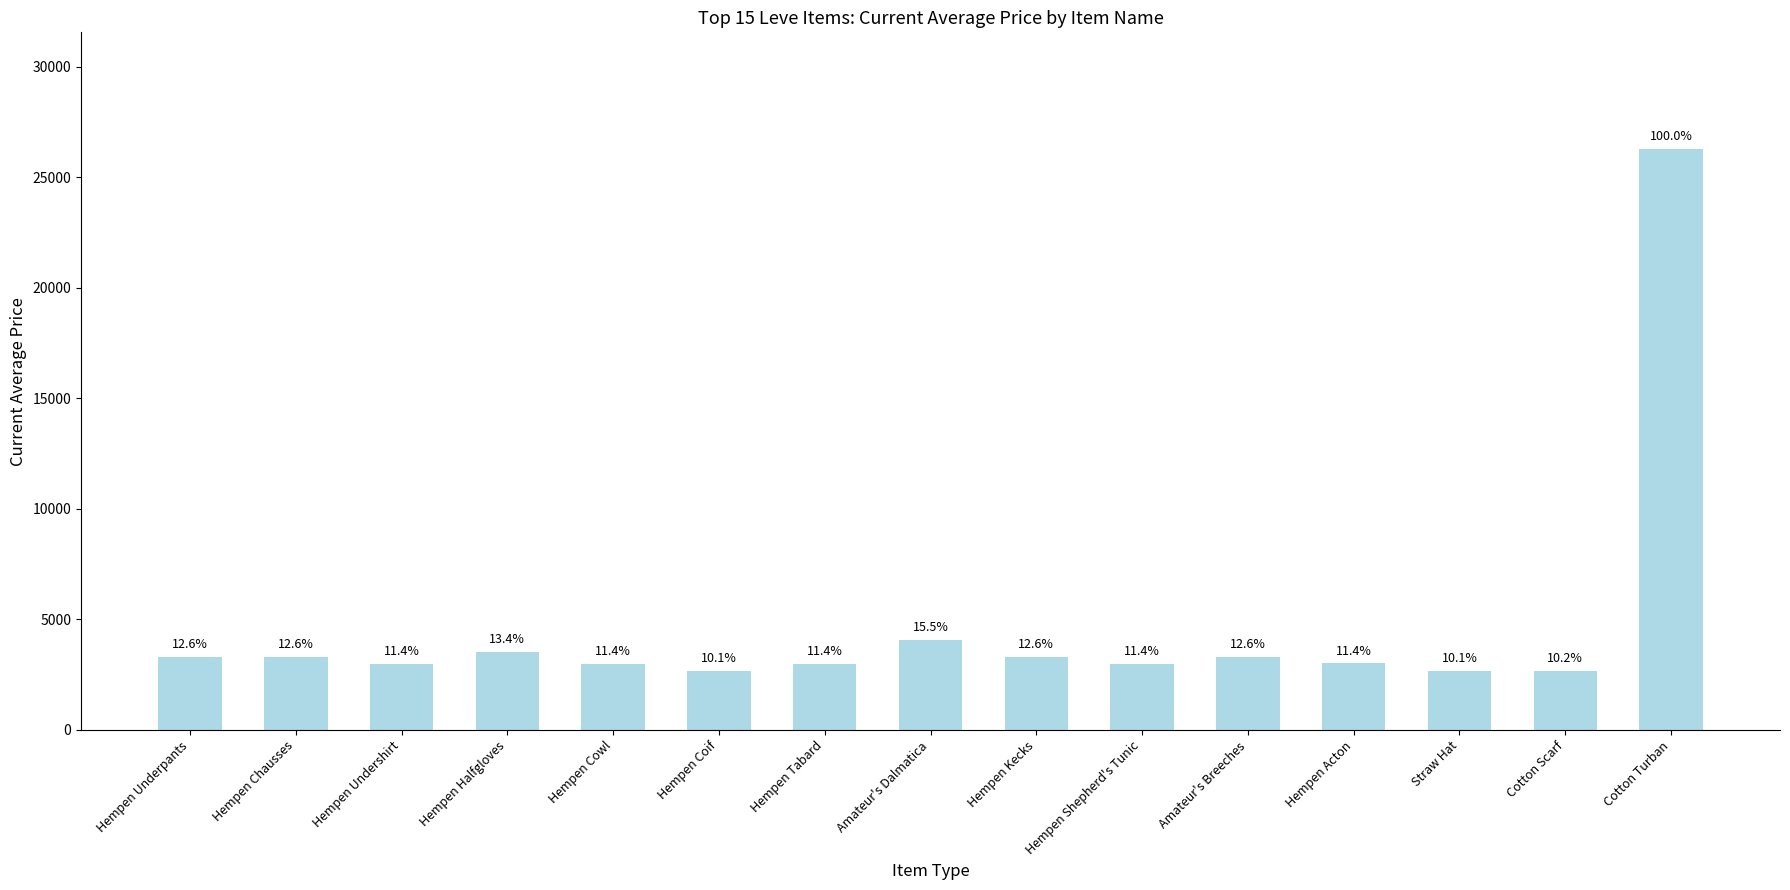

How many bars are there in total?

15